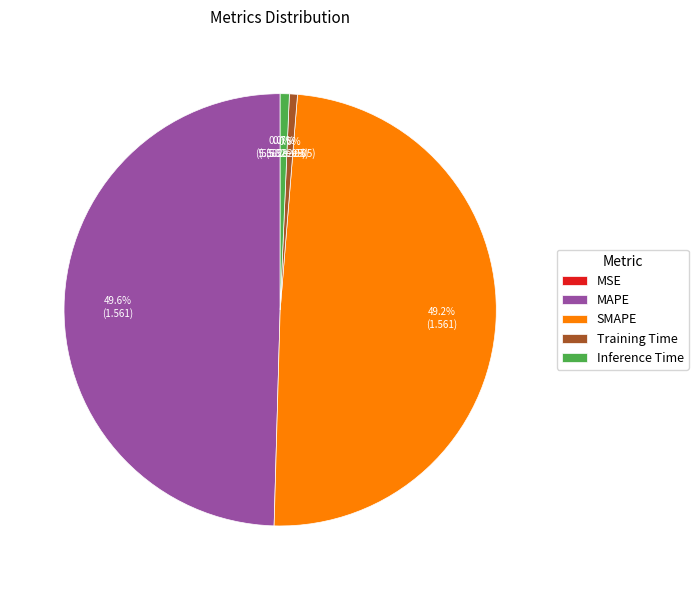

How much of the chart is everything except MAPE?

50.4%